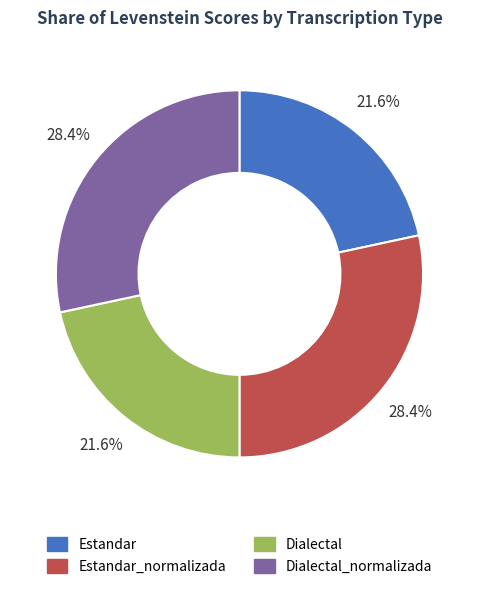

How much of the chart is everything except Dialectal_normalizada?

71.6%